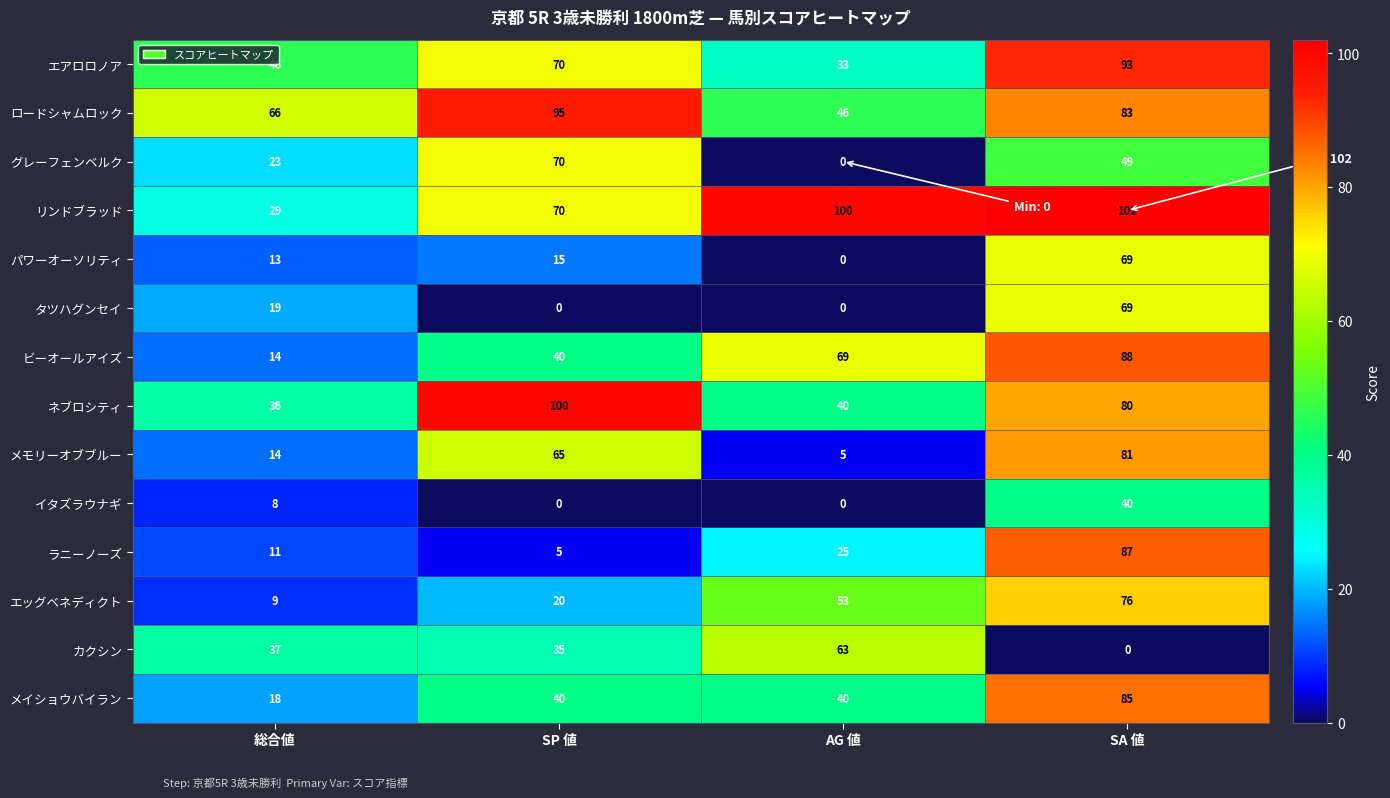

What is the average value of the カクシン series?

34